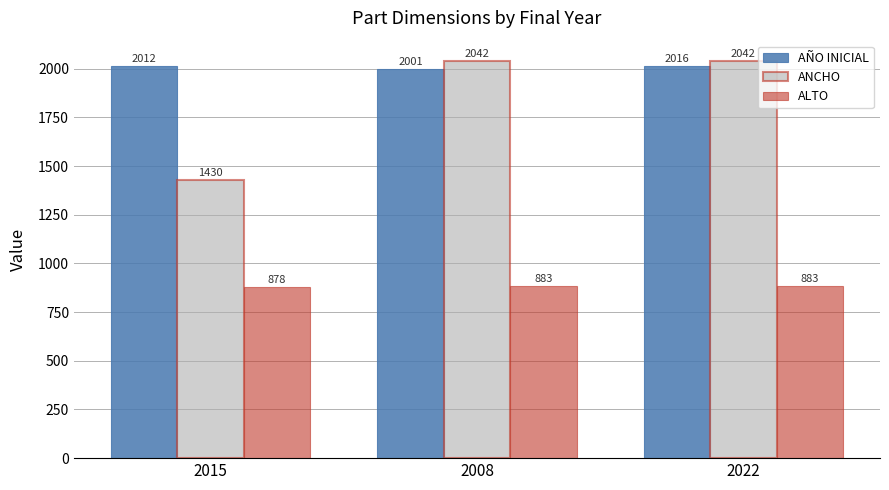

Are the bars horizontal?

No